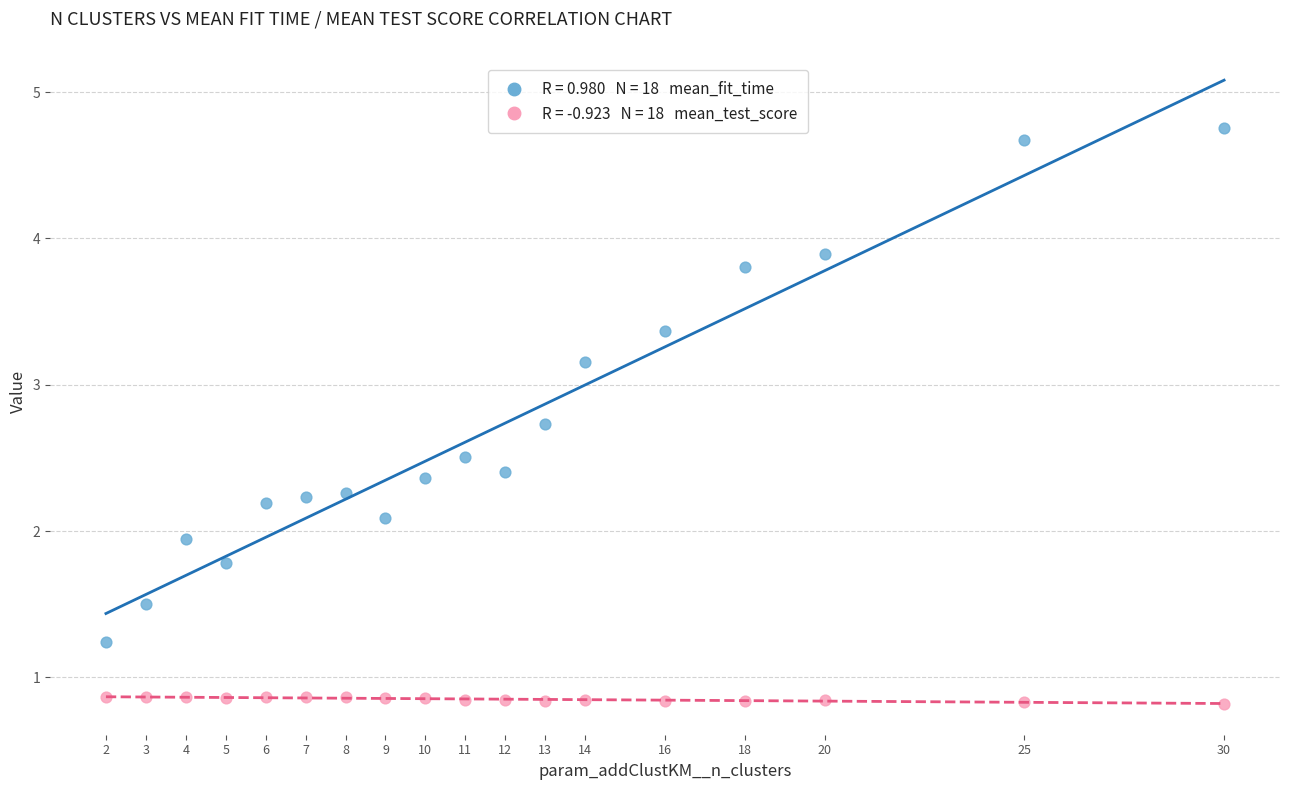

Across all data points, what is the range of X values (max minus min)?

28.0